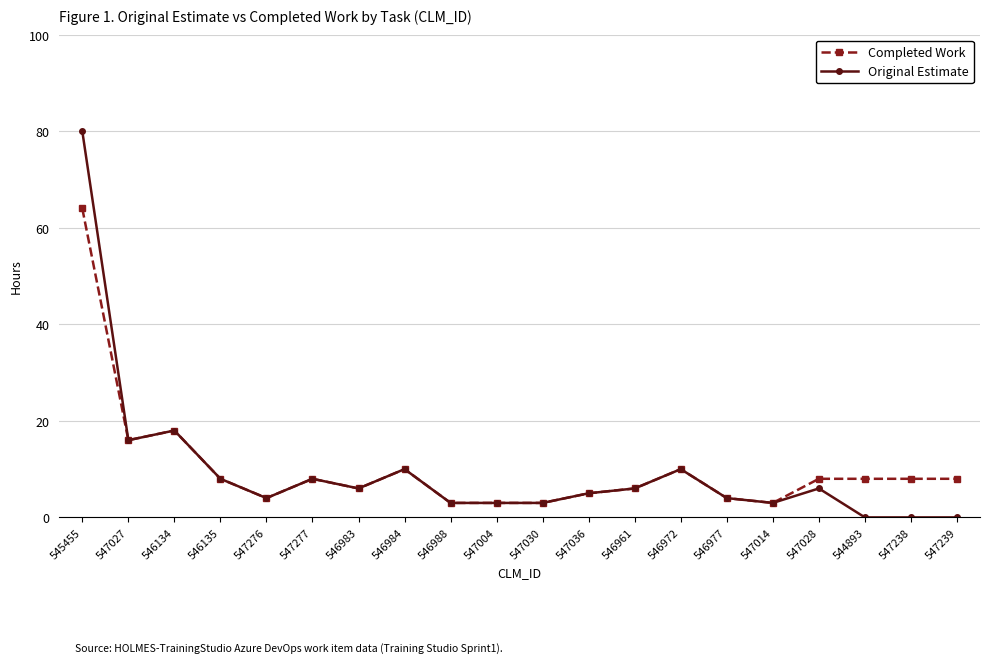

True or false: Original Estimate has more than 0 interior local peaks.

True